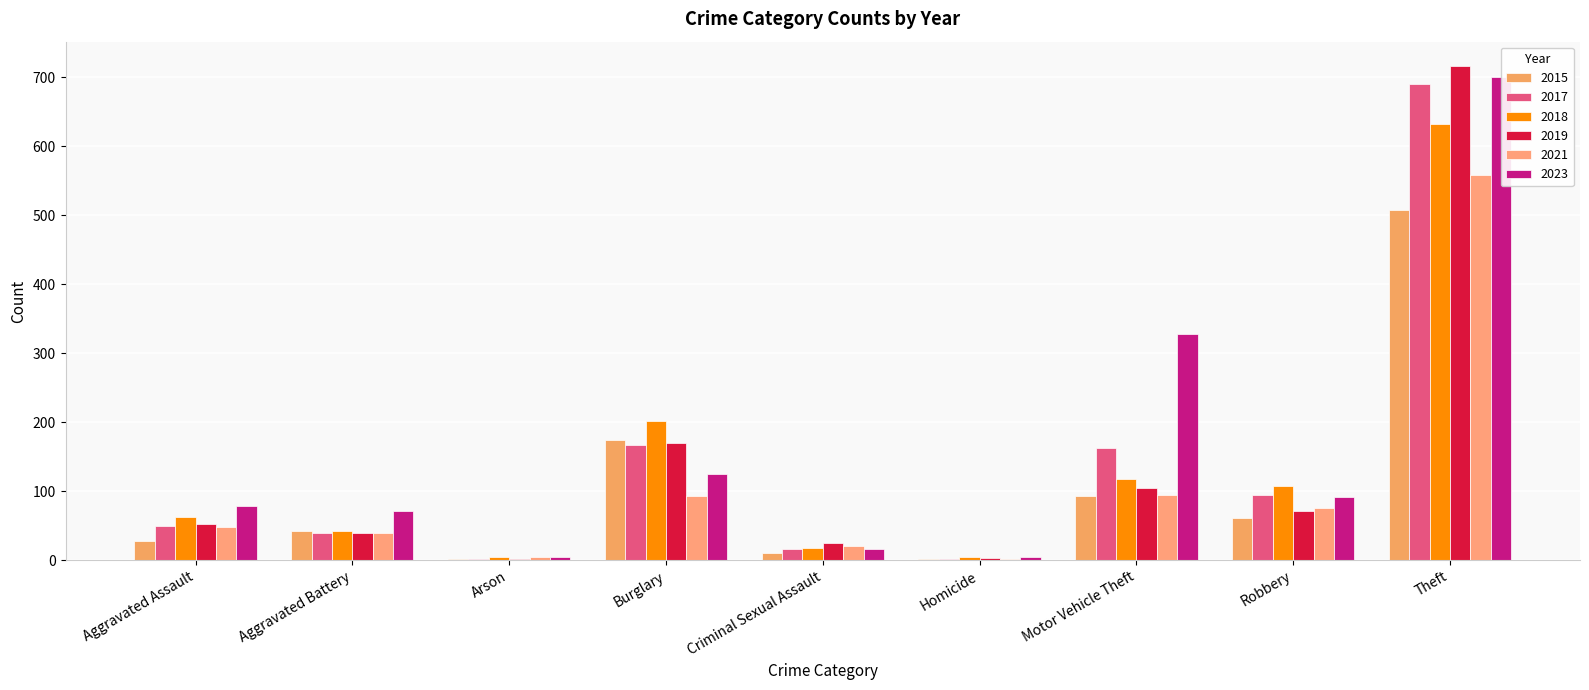

Is it true that 2019 equals 19 at Aggravated Assault?

False